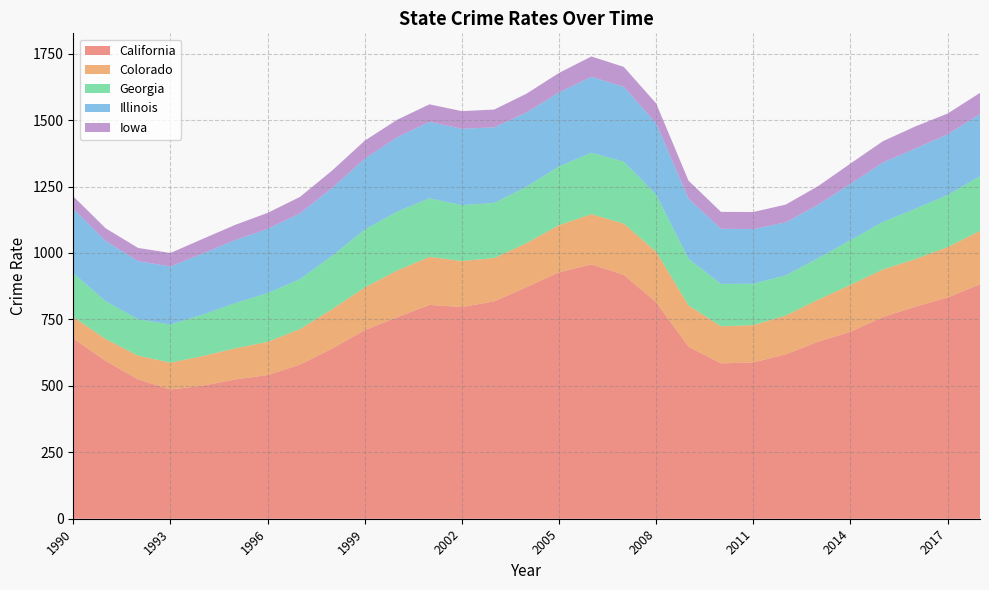

Reading left to right, extract all data points from this chart.

California: 1990=678.4	1991=594.1	1992=524.3	1993=486.4	1994=500.5	1995=524.1	1996=540.6	1997=579.7	1998=640.9	1999=709.3	2000=758.2	2001=804.7	2002=796.4	2003=817.8	2004=871.6	2005=927.3	2006=957.1	2007=917.4	2008=814.5	2009=647.2	2010=584.6	2011=588.1	2012=618.5	2013=666.0	2014=703.7	2015=758.5	2016=798.0	2017=832.4	2018=882.4
Colorado: 1990=80.6	1991=82.1	1992=89.2	1993=100.9	1994=111.6	1995=117.0	1996=124.8	1997=133.7	1998=148.0	1999=160.8	2000=175.8	2001=180.6	2002=173.3	2003=163.1	2004=165.7	2005=177.2	2006=188.9	2007=193.0	2008=190.2	2009=155.5	2010=139.5	2011=140.4	2012=146.1	2013=158.1	2014=176.3	2015=179.4	2016=178.9	2017=189.5	2018=200.6
Georgia: 1990=164.7	1991=142.5	1992=137.1	1993=143.5	1994=155.8	1995=170.5	1996=183.4	1997=188.0	1998=200.6	1999=217.8	2000=221.5	2001=220.5	2002=210.3	2003=207.5	2004=212.2	2005=221.1	2006=231.2	2007=233.3	2008=214.7	2009=175.4	2010=159.4	2011=155.6	2012=151.2	2013=156.1	2014=168.2	2015=178.9	2016=189.3	2017=196.2	2018=205.7
Illinois: 1990=242.4	1991=226.4	1992=218.7	1993=218.3	1994=230.0	1995=236.9	1996=241.8	1997=247.2	1998=255.8	1999=266.5	2000=279.6	2001=287.3	2002=287.2	2003=284.3	2004=279.4	2005=278.4	2006=285.6	2007=281.5	2008=268.1	2009=226.6	2010=207.4	2011=205.4	2012=199.3	2013=201.1	2014=211.7	2015=223.0	2016=226.7	2017=228.1	2018=233.6
Iowa: 1990=46.9	1991=47.7	1992=49.7	1993=50.7	1994=55.2	1995=57.2	1996=60.2	1997=62.2	1998=65.5	1999=68.0	2000=66.1	2001=66.2	2002=66.4	2003=67.0	2004=70.7	2005=73.5	2006=76.6	2007=74.9	2008=75.1	2009=67.2	2010=63.7	2011=64.6	2012=66.8	2013=70.1	2014=76.5	2015=80.5	2016=83.1	2017=78.4	2018=80.0